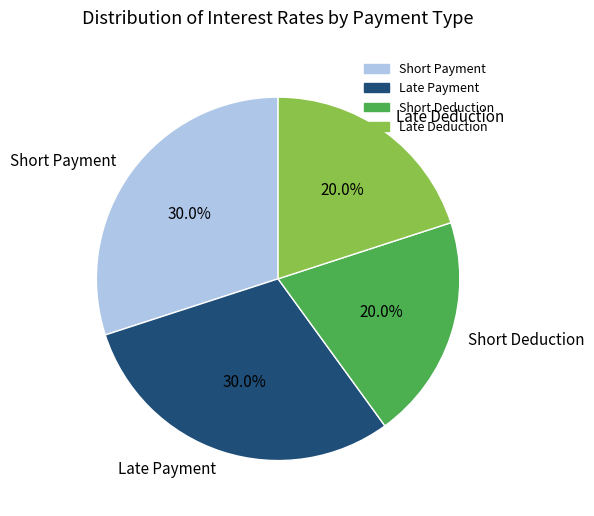

Is the sum of Short Payment and Late Payment greater than half?

Yes